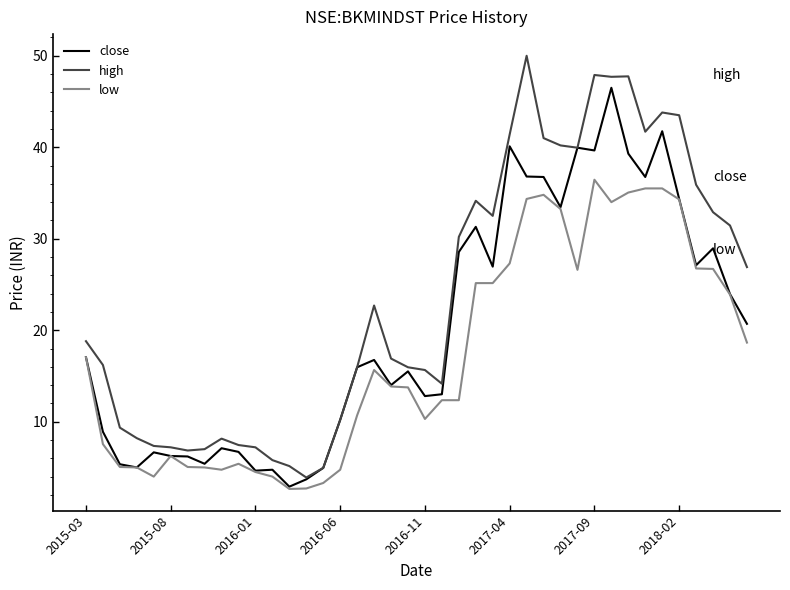

What are all the series names shown in the legend?

close, high, low